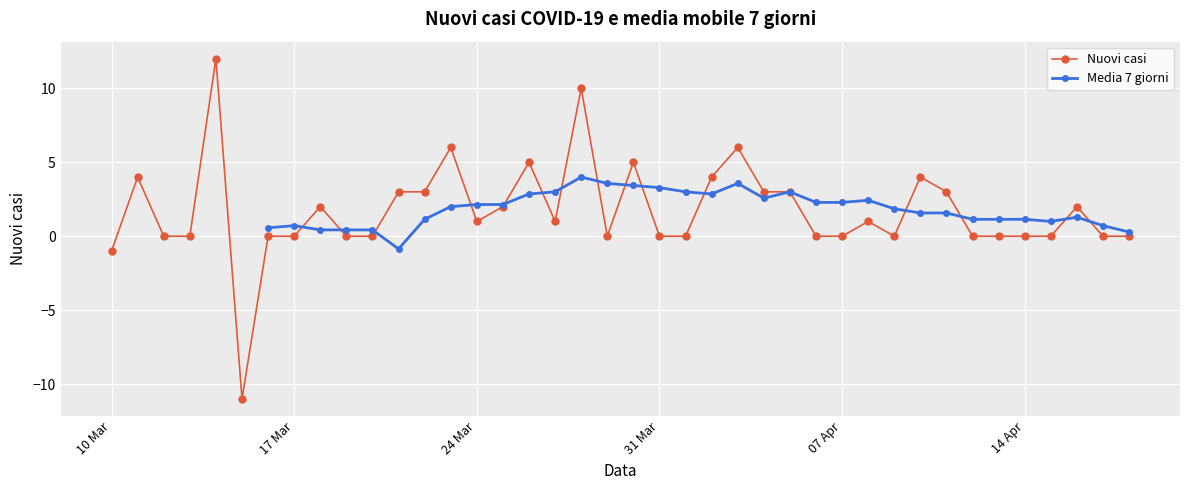

True or false: Nuovi casi has a value of 16 at 07 Apr.

False